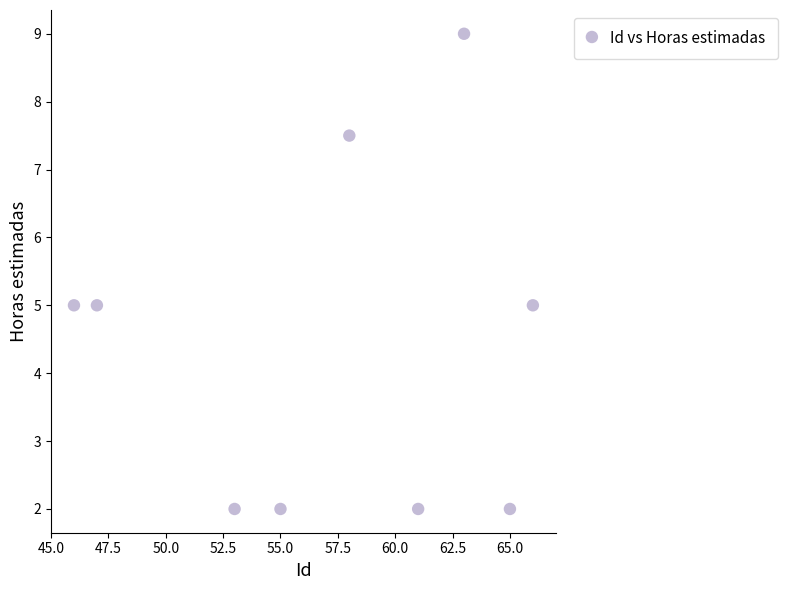

What is the range of X values (max minus min)?

20.0